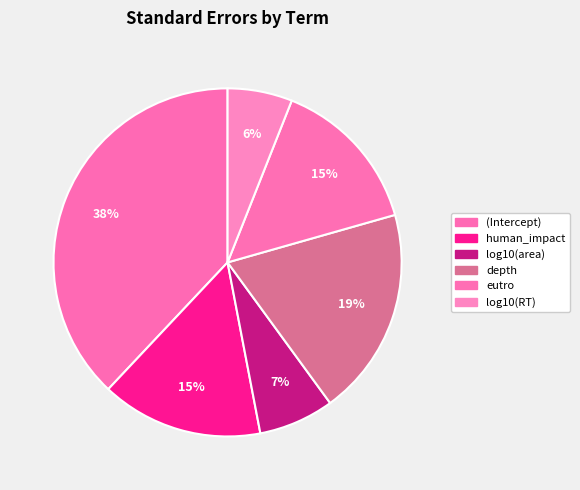

Is there a majority slice in this chart?

No